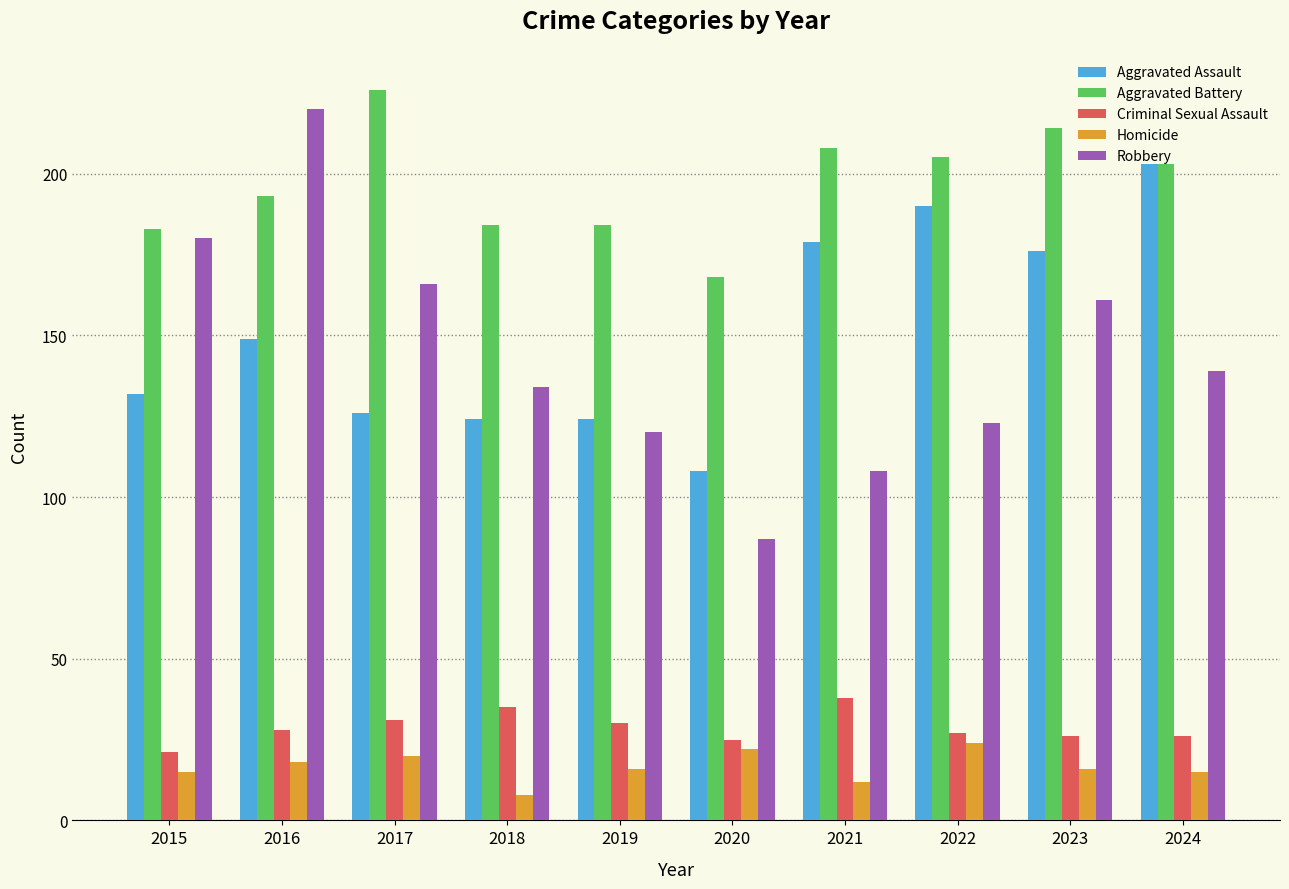

What is the greatest value displayed?

226